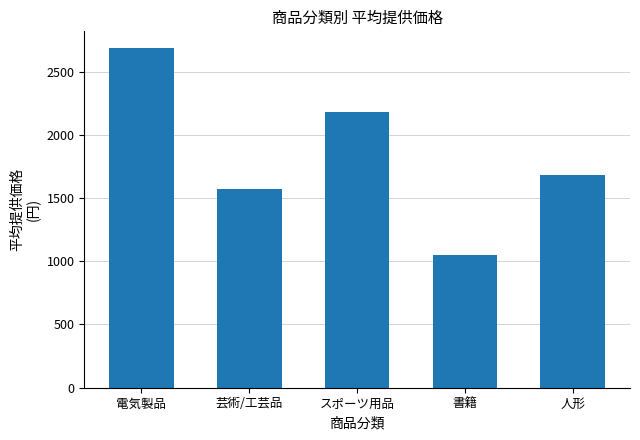

What is the value of the 5th bar from the left?

1678.9